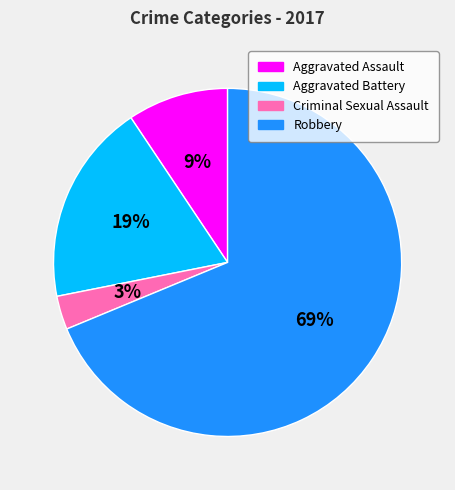

Is Aggravated Assault the majority of the pie?

No